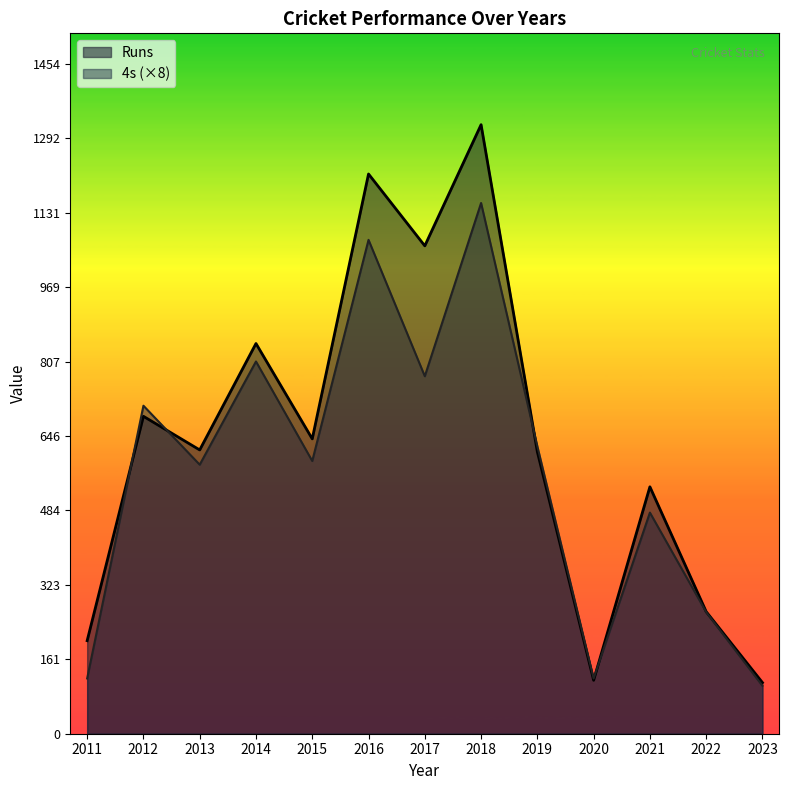

Between 2012 and 2019, which is larger?

2012